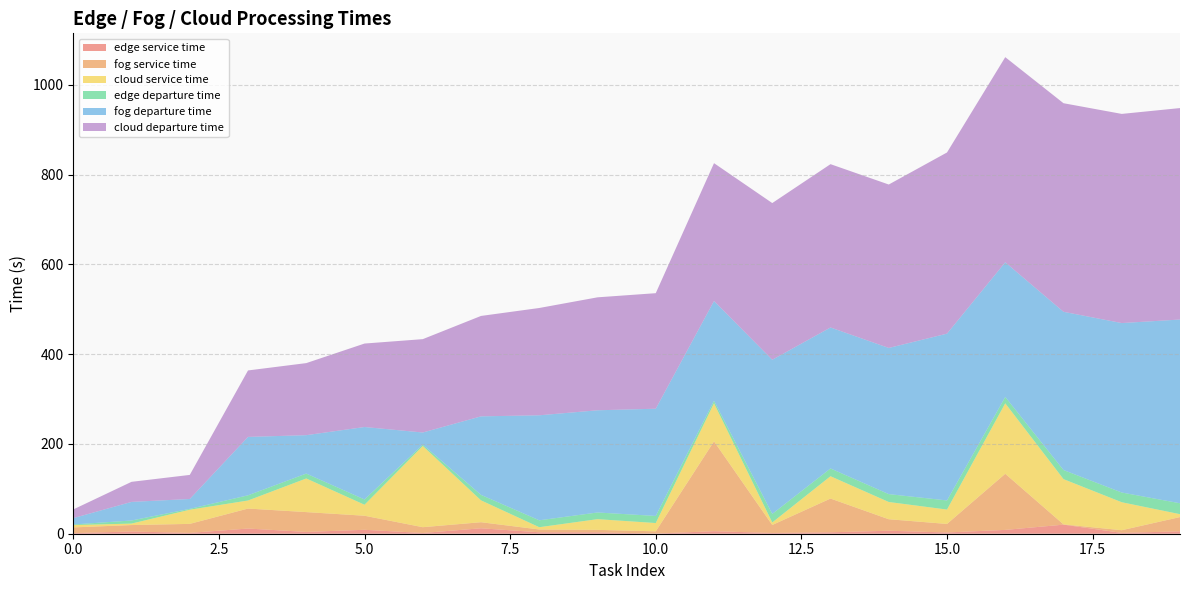

Reading right to left, list all the values displayed in this chart.

edge service time: 19=5.3	18=1.9	17=20.2	16=8.5	15=2.8	14=6.6	13=3.2	12=1.7	11=5.6	10=0.4	9=3.1	8=3.2	7=12.1	6=1.6	5=8.7	4=4.0	3=11.5	2=1.9	1=5.0	0=1.3
fog service time: 19=31.8	18=5.9	17=0.6	16=125.0	15=19.0	14=25.6	13=75.2	12=17.8	11=200.2	10=4.9	9=5.5	8=6.2	7=13.5	6=12.9	5=31.3	4=44.1	3=44.5	2=20.1	1=14.3	0=12.7
cloud service time: 19=6.4	18=62.3	17=100.8	16=156.9	15=32.0	14=38.4	13=49.7	12=5.6	11=84.8	10=18.4	9=23.9	8=5.1	7=48.7	6=180.8	5=24.5	4=74.9	3=17.9	2=31.5	1=3.3	0=5.2
edge departure time: 19=24.3	18=21.7	17=20.2	16=14.1	15=20.3	14=17.5	13=17.3	12=19.0	11=5.6	10=15.8	9=14.9	8=15.4	7=12.2	6=3.0	5=11.8	4=10.9	3=11.6	2=1.9	1=6.9	0=1.4
fog departure time: 19=409.3	18=377.4	17=352.5	16=299.9	15=371.5	14=325.6	13=314.0	12=343.4	11=222.2	10=238.8	9=227.7	8=233.9	7=174.9	6=27.1	5=161.4	4=85.6	3=130.1	2=22.0	1=41.4	0=14.1
cloud departure time: 19=471.0	18=465.9	17=464.6	16=456.9	15=403.6	14=364.0	13=363.8	12=349.0	11=307.0	10=257.3	9=251.6	8=239.0	7=223.7	6=207.9	5=185.9	4=160.5	3=148.0	2=53.6	1=44.7	0=19.4